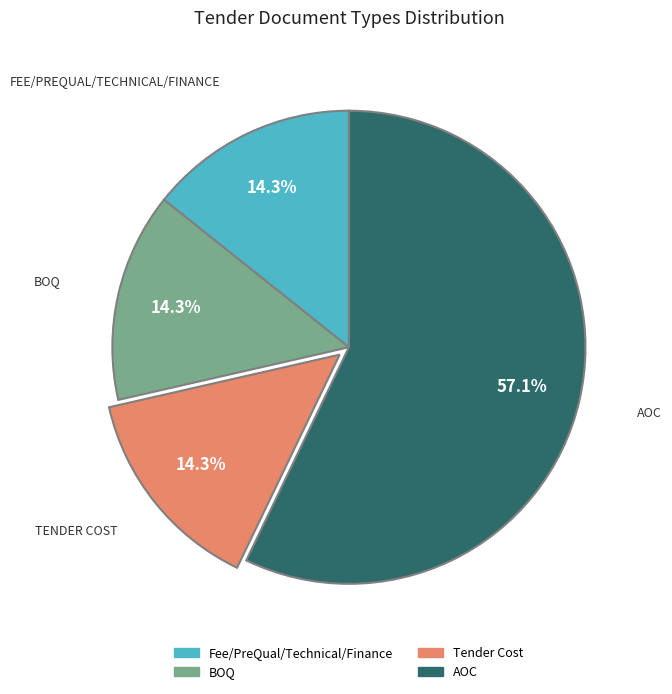

Is it true that Tender Cost is 6% of the pie?

False